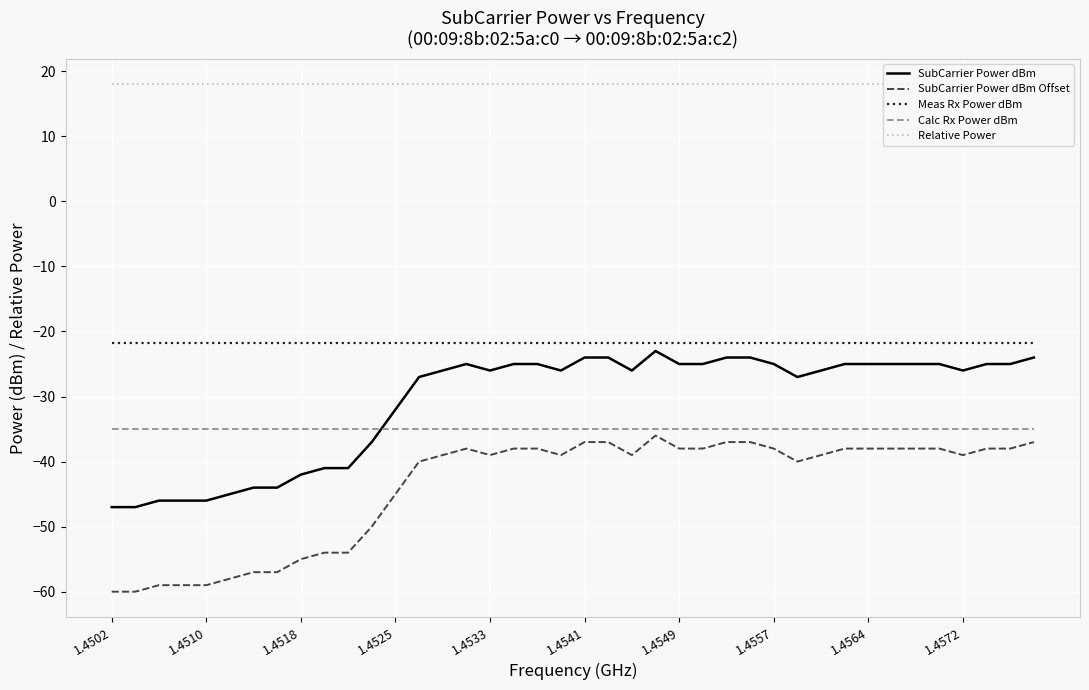

Which series ends up on top after the final intersection of SubCarrier Power dBm and Calc Rx Power dBm?

SubCarrier Power dBm